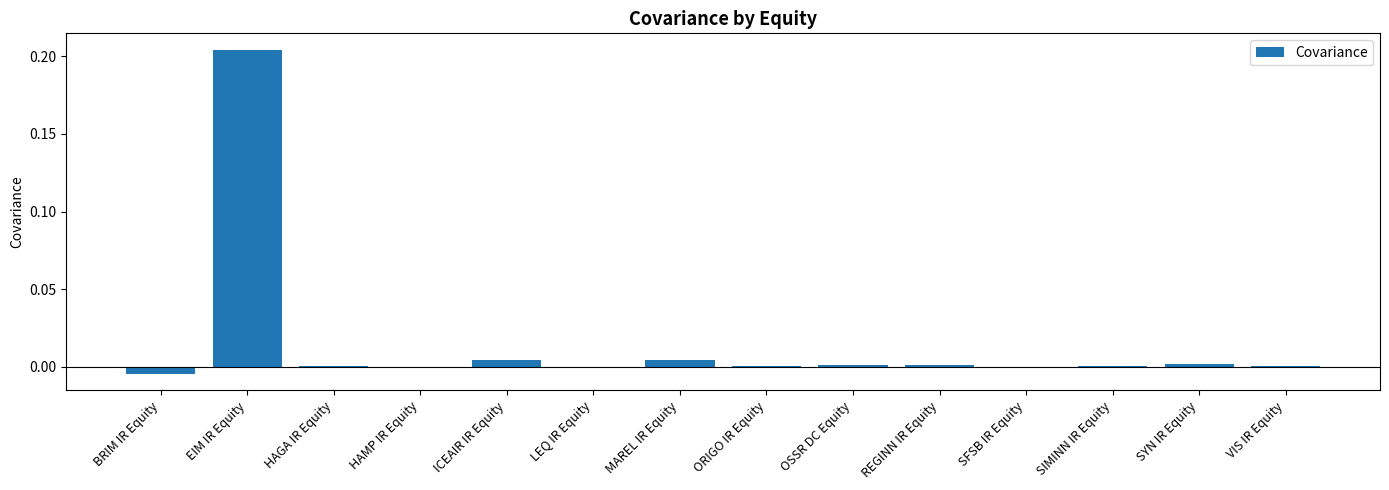

At which label does the data first exceed 0?

EIM IR Equity